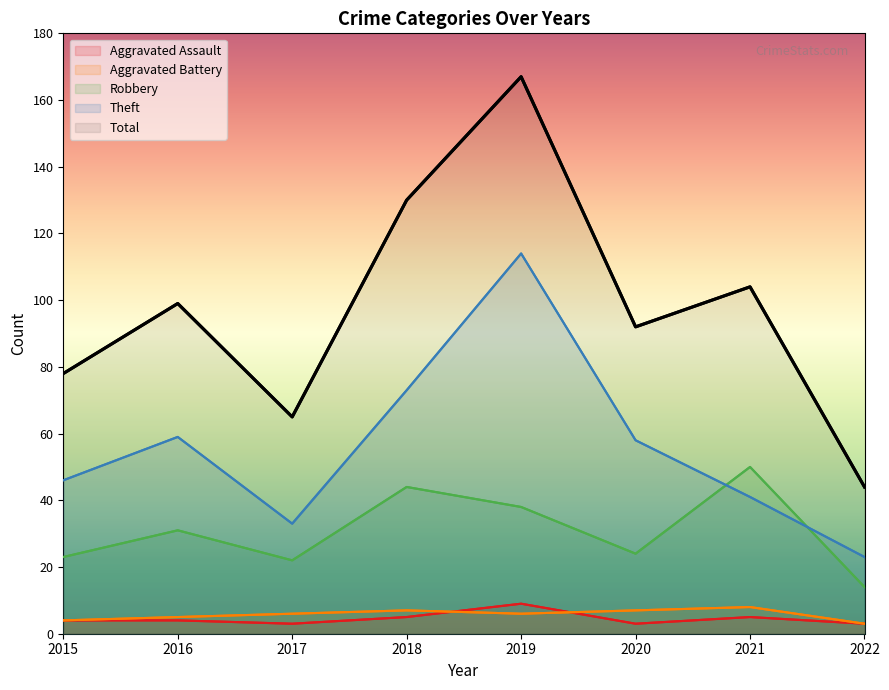

Count the number of categories in the chart.

8